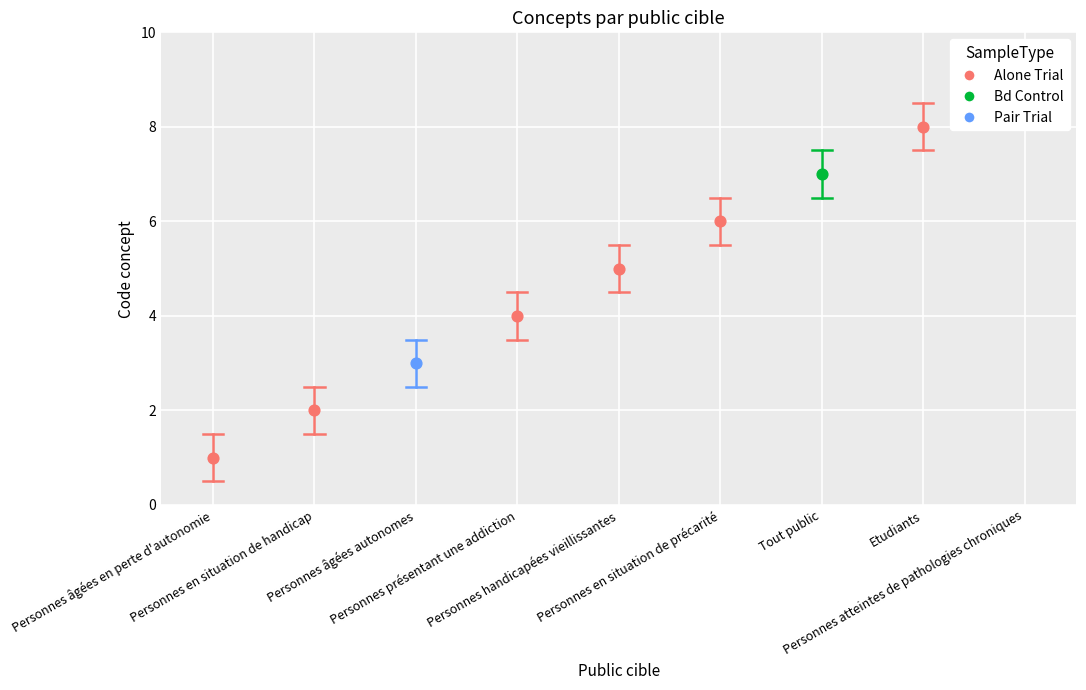

What is the ratio of the value at Tout public to the value at Personnes présentant une addiction?

1.8